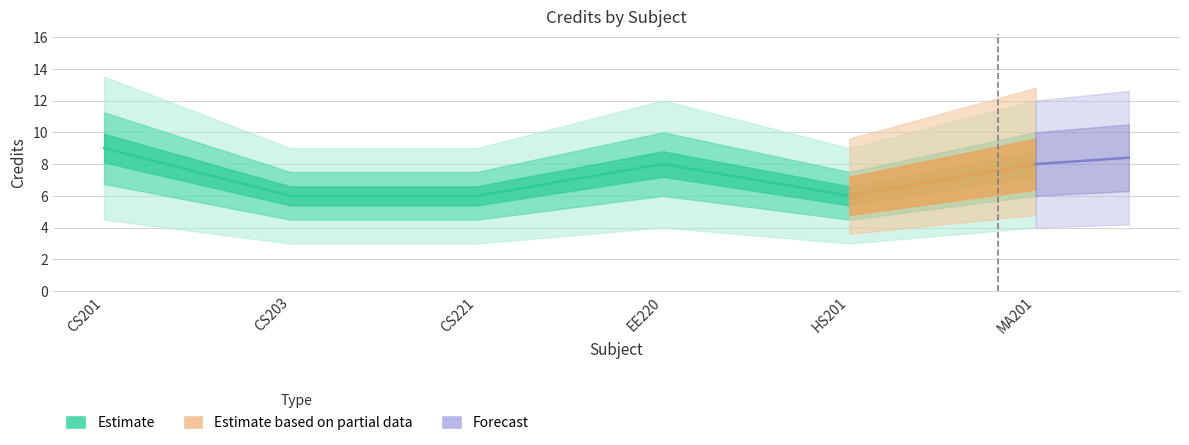

Count the number of values greater than 8.

1